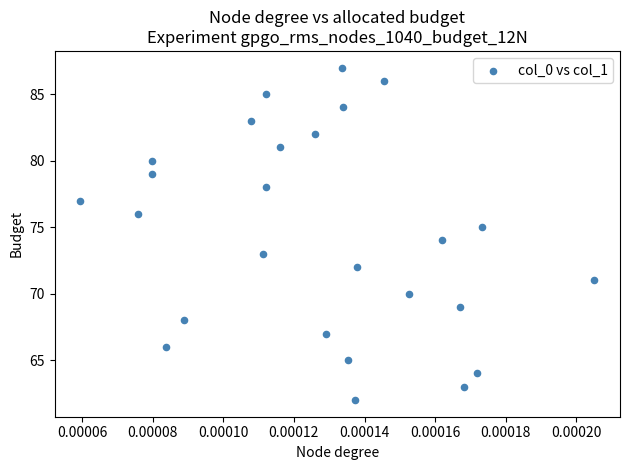

What is the range of Y values (max minus min)?

25